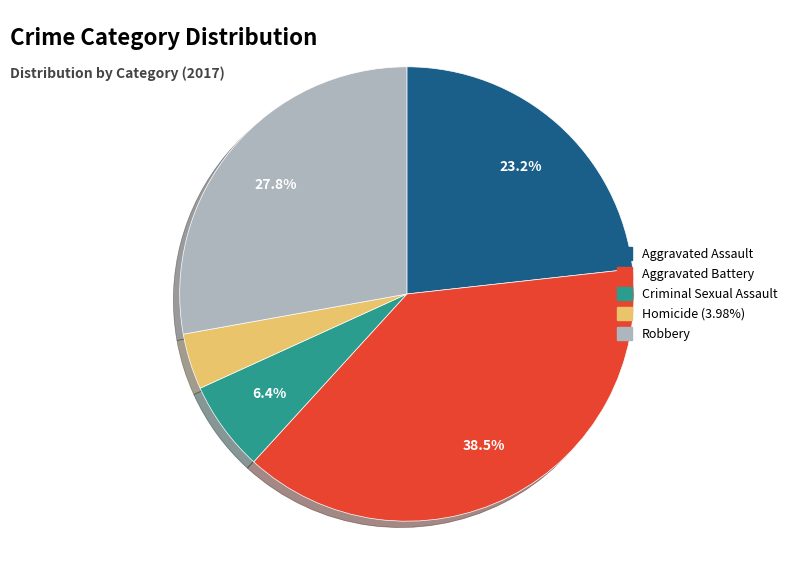

Rank the categories by value from lowest to highest.

Homicide, Criminal Sexual Assault, Aggravated Assault, Robbery, Aggravated Battery